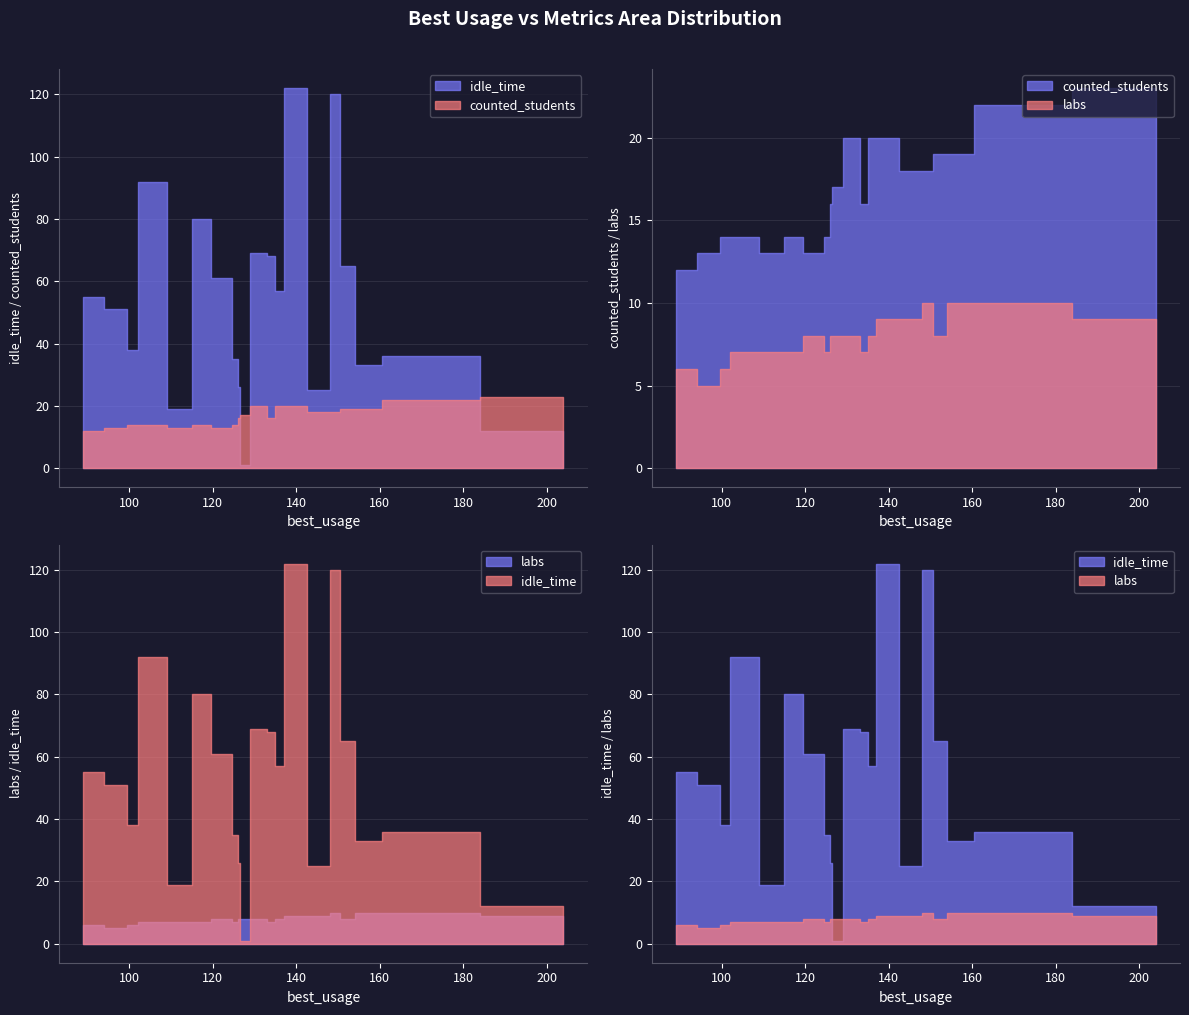

What is the total value across all series at 8?

73